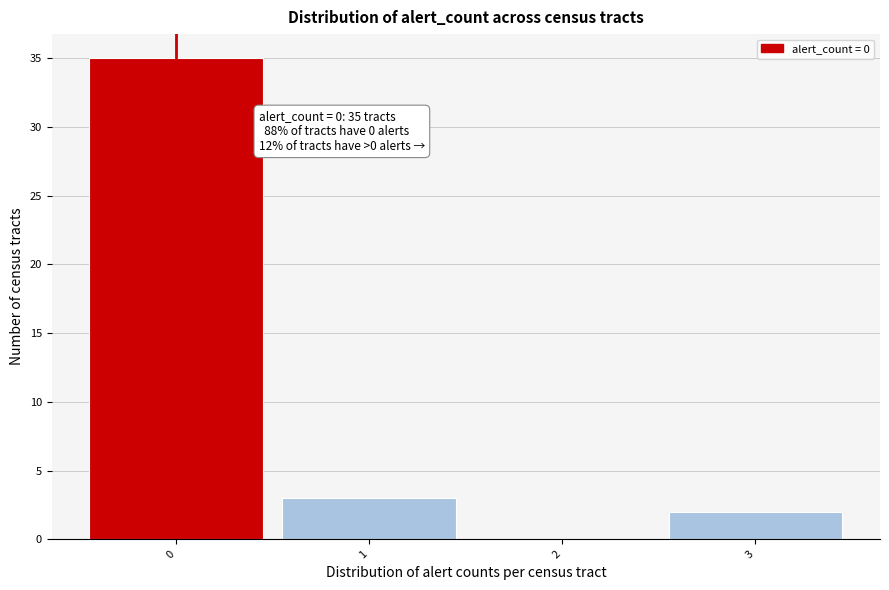

Which range on the x-axis has the tallest bar?

-0.5 to 0.5